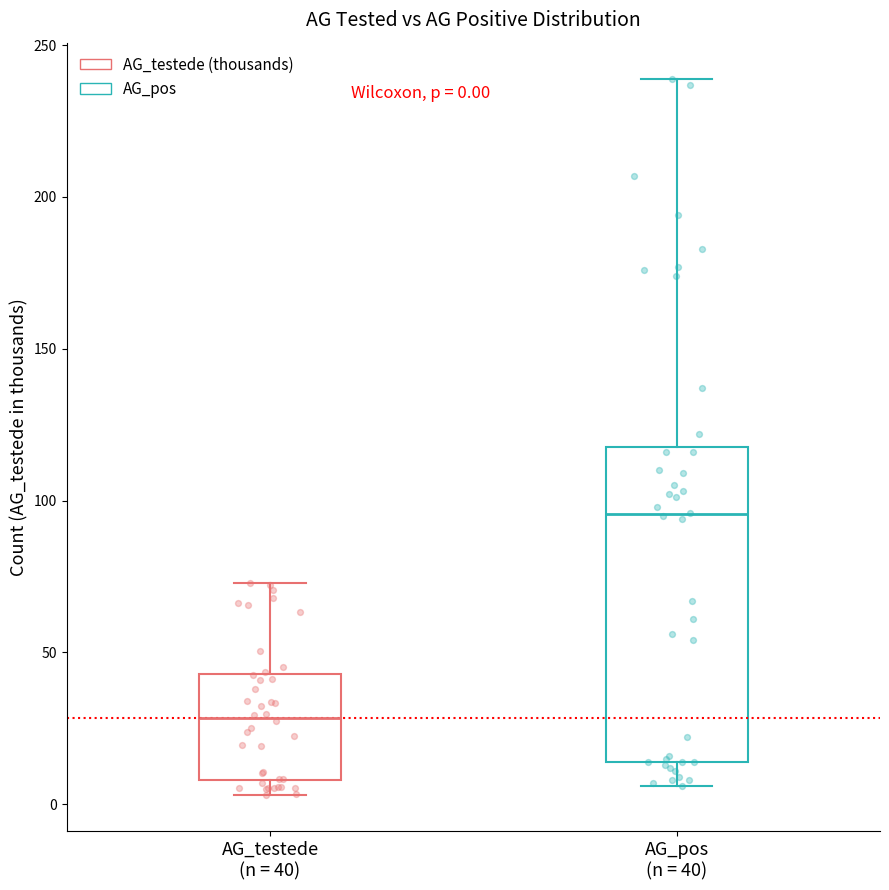

Which box is the tallest, from its lower edge to its upper edge?

AG_pos (n = 40)